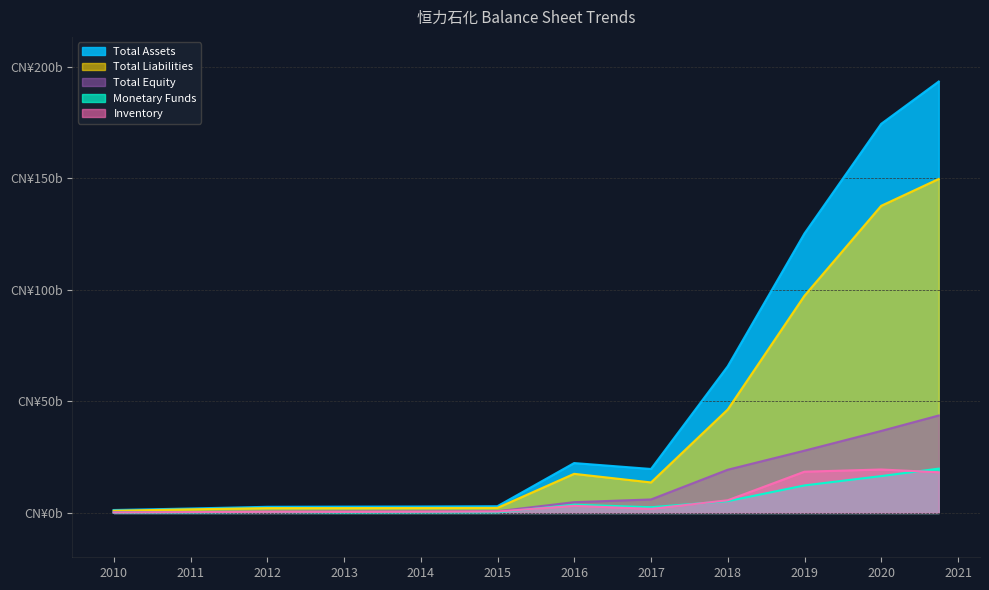

How many data points in Total Assets are above 19?

6